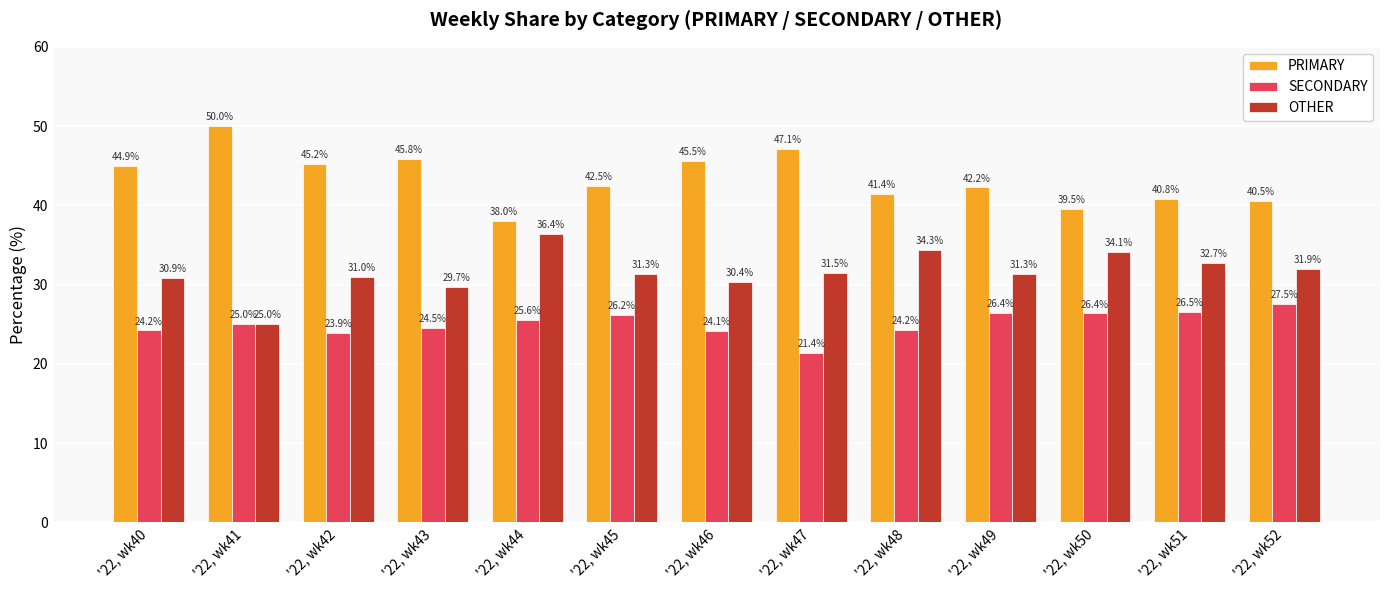

List the series in order of their overall mean, lowest first.

SECONDARY, OTHER, PRIMARY